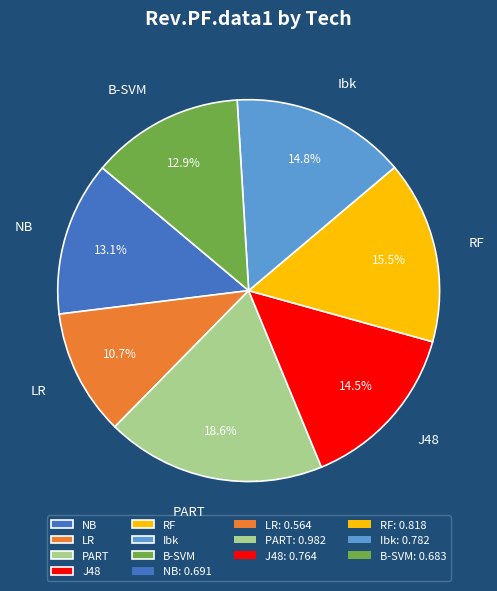

Does PART represent more than half of the total?

No